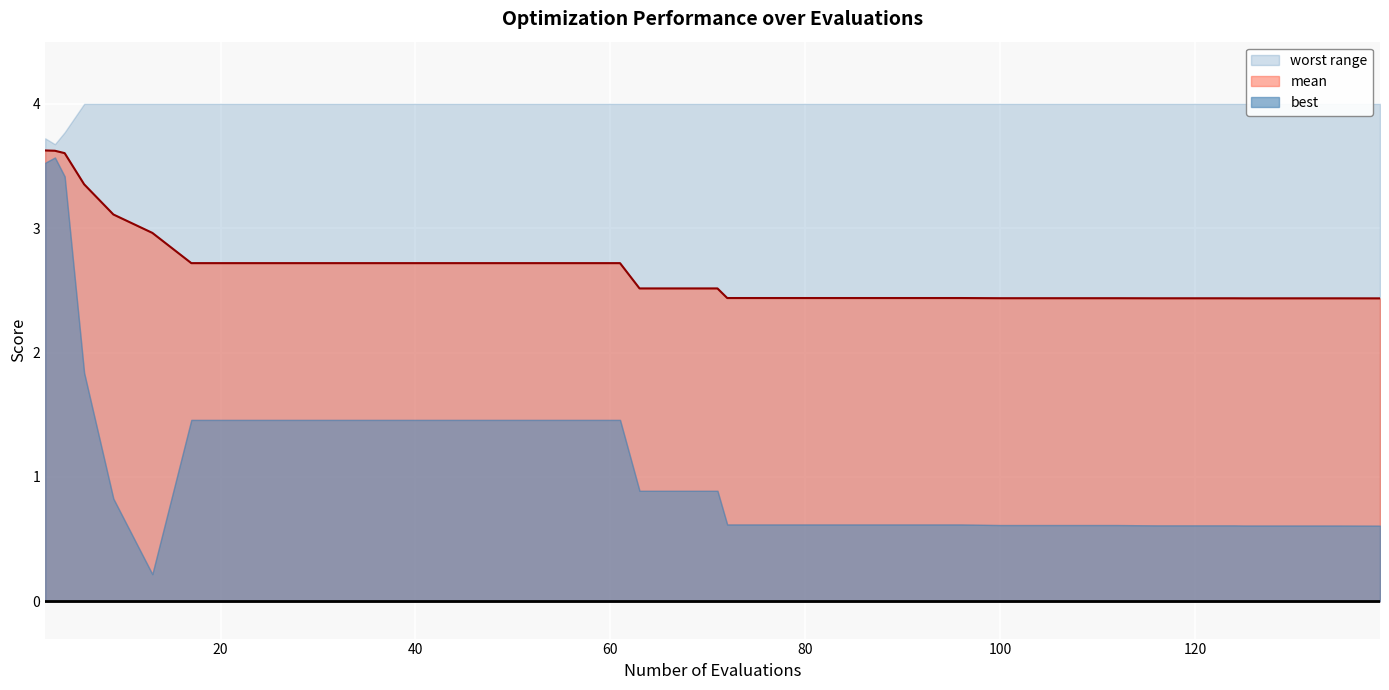

The value of worst at 36 is 2.4. True or false?

False